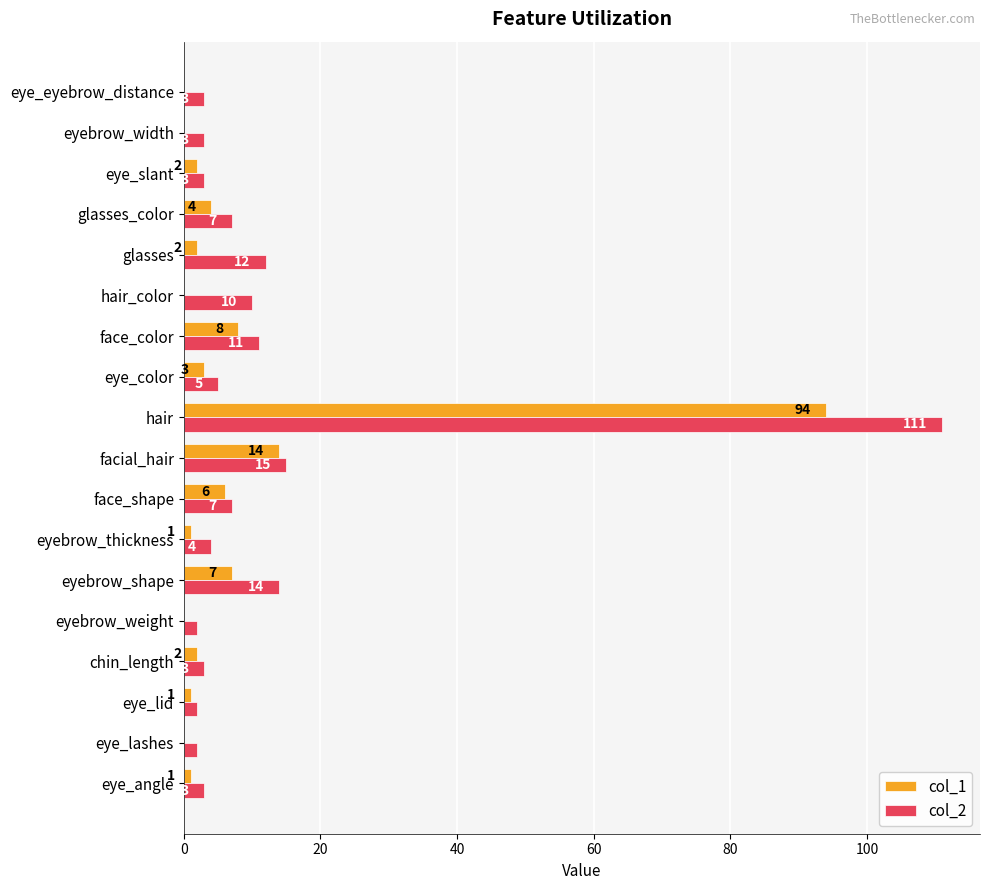

The col_2 series shows 111 at hair. True or false?

True